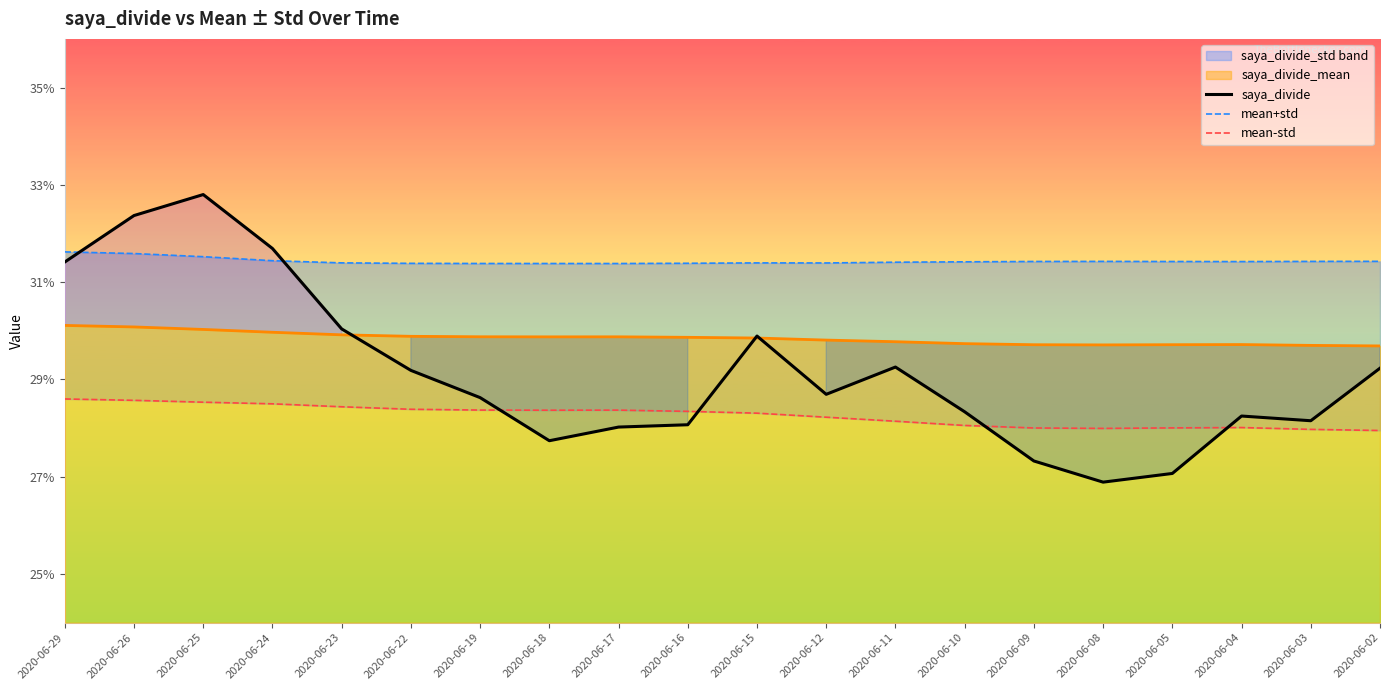

What is the approximate value of mean-std at 2020-06-08?

0.3